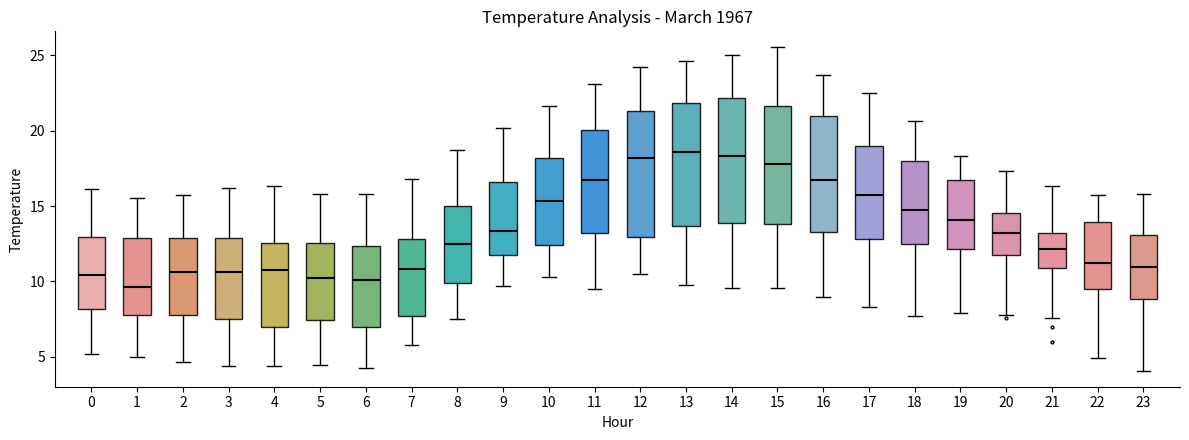

Reading left to right, transcribe this box plot: for each box, give where its median line is, the range the box spans, and where its two whiskers end, as read against the y-axis. The values are not printed on the chart, so give them approximately, as read against the axis.

0: median 10.5, box 8.0 to 13.0, whiskers 5.0 to 16.0
1: median 9.5, box 8.0 to 13.0, whiskers 5.0 to 15.5
2: median 10.5, box 8.0 to 13.0, whiskers 4.5 to 15.5
3: median 10.5, box 7.5 to 13.0, whiskers 4.5 to 16.0
4: median 11.0, box 7.0 to 12.5, whiskers 4.5 to 16.5
5: median 10.0, box 7.5 to 12.5, whiskers 4.5 to 16.0
6: median 10.0, box 7.0 to 12.5, whiskers 4.5 to 16.0
7: median 11.0, box 7.5 to 13.0, whiskers 6.0 to 17.0
8: median 12.5, box 10.0 to 15.0, whiskers 7.5 to 18.5
9: median 13.5, box 12.0 to 16.5, whiskers 9.5 to 20.0
10: median 15.5, box 12.5 to 18.0, whiskers 10.5 to 21.5
11: median 16.5, box 13.0 to 20.0, whiskers 9.5 to 23.0
12: median 18.0, box 13.0 to 21.5, whiskers 10.5 to 24.0
13: median 18.5, box 13.5 to 22.0, whiskers 10.0 to 24.5
14: median 18.5, box 14.0 to 22.0, whiskers 9.5 to 25.0
15: median 18.0, box 14.0 to 21.5, whiskers 9.5 to 25.5
16: median 17.0, box 13.5 to 21.0, whiskers 9.0 to 23.5
17: median 16.0, box 13.0 to 19.0, whiskers 8.5 to 22.5
18: median 15.0, box 12.5 to 18.0, whiskers 7.5 to 20.5
19: median 14.0, box 12.0 to 16.5, whiskers 8.0 to 18.5
20: median 13.0, box 12.0 to 14.5, whiskers 8.0 to 17.5
21: median 12.0, box 11.0 to 13.0, whiskers 7.5 to 16.5
22: median 11.0, box 9.5 to 14.0, whiskers 5.0 to 15.5
23: median 11.0, box 9.0 to 13.0, whiskers 4.0 to 16.0